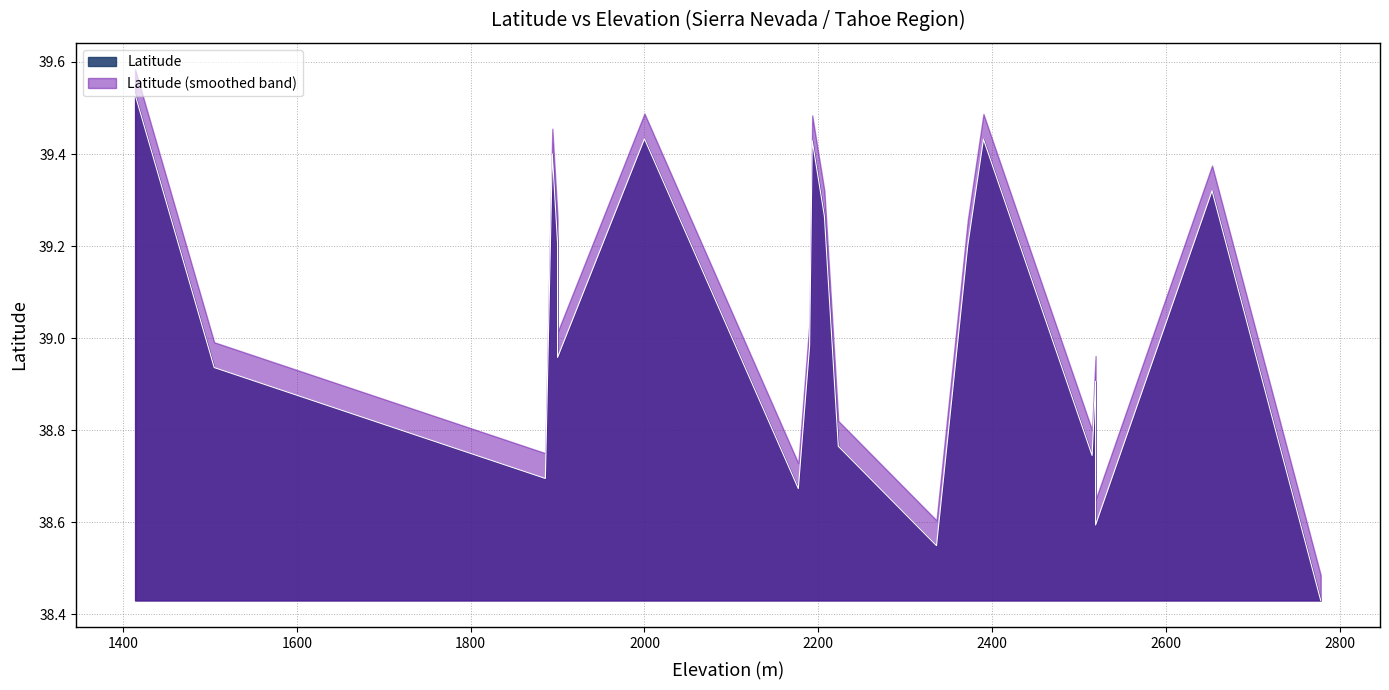

What is the sum of the values at 2372 and 2519?

77.8